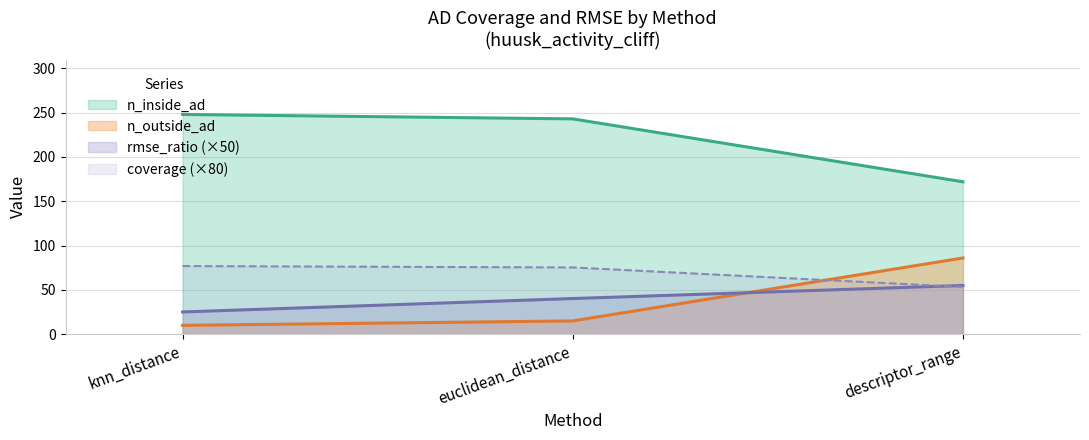

List the labels in order of coverage value, largest first.

knn_distance, euclidean_distance, descriptor_range